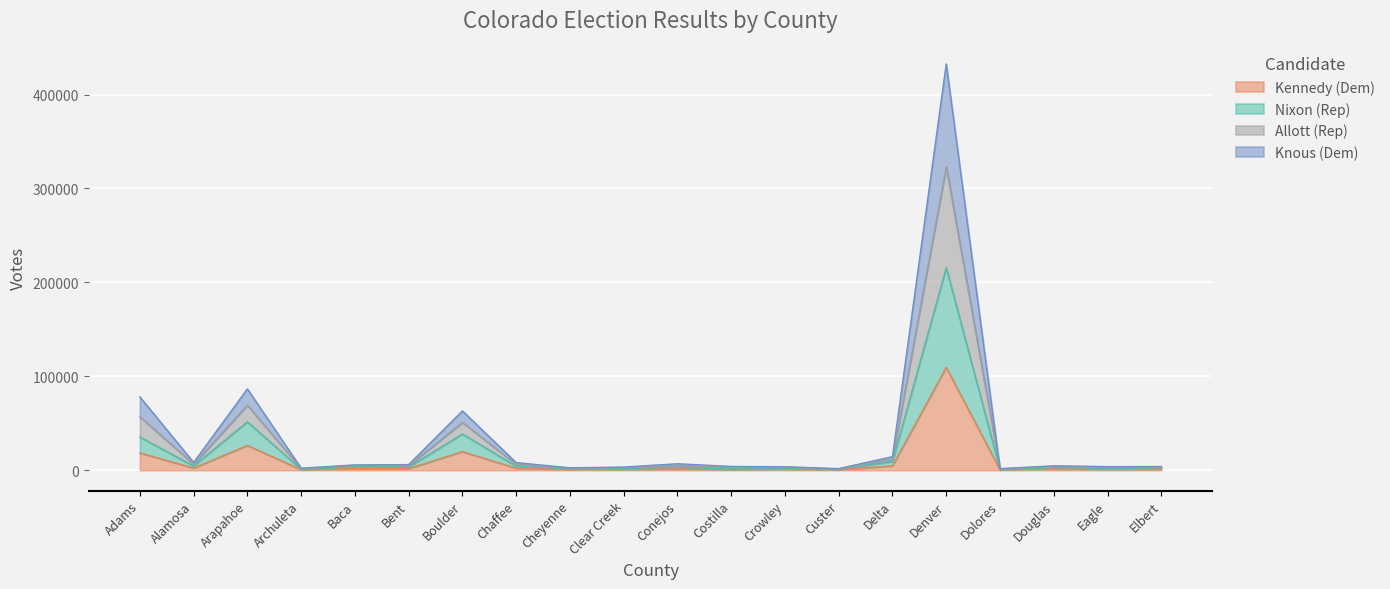

True or false: Nixon (Rep) and Knous (Dem) intersect in this chart.

False